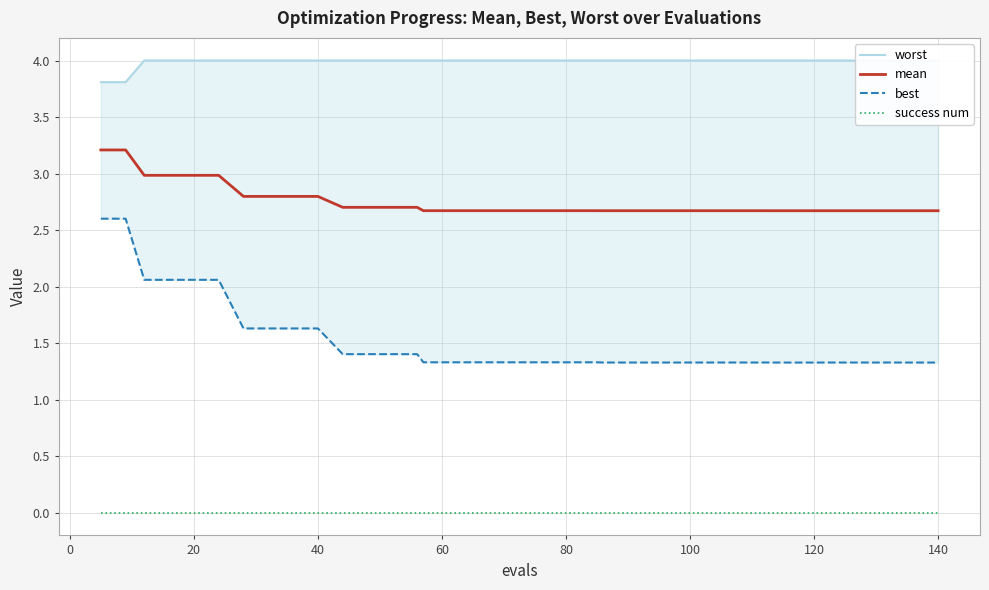

At how many categories does at least one series exceed 3?

40